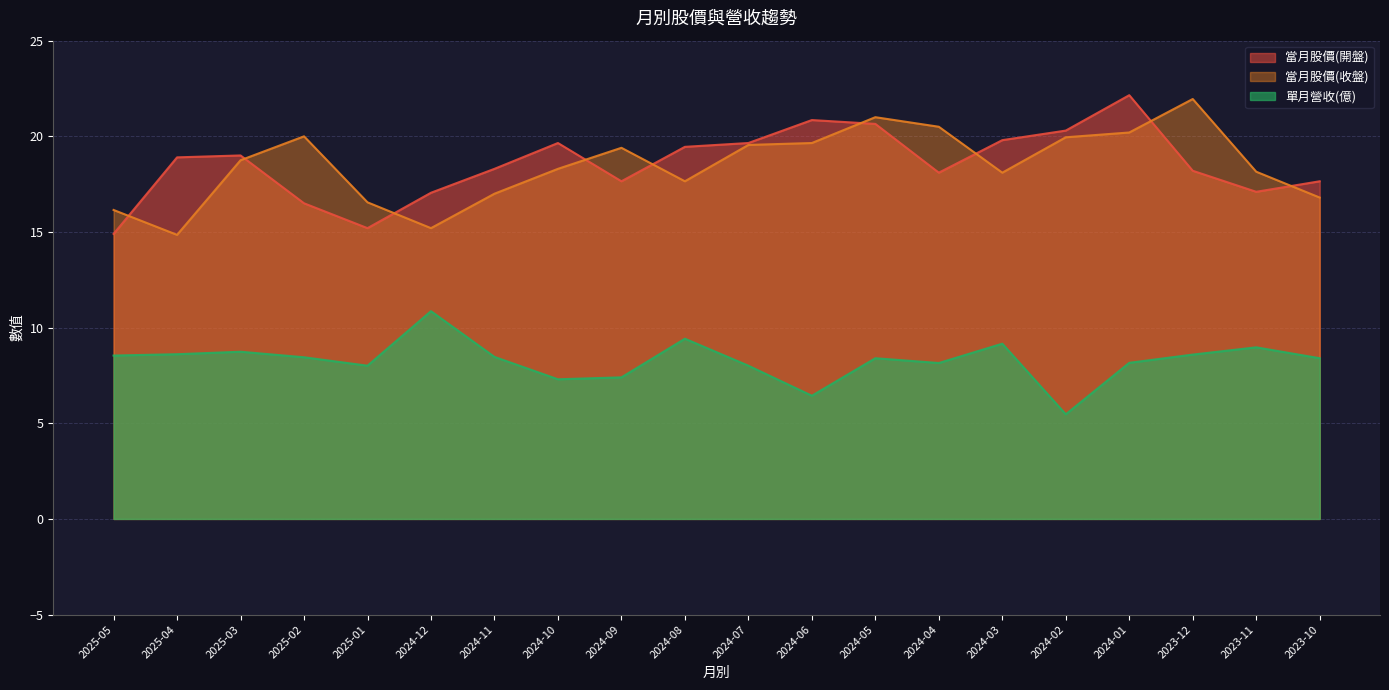

Is it true that 當月股價(開盤) equals 23.1 at 2024-09?

False